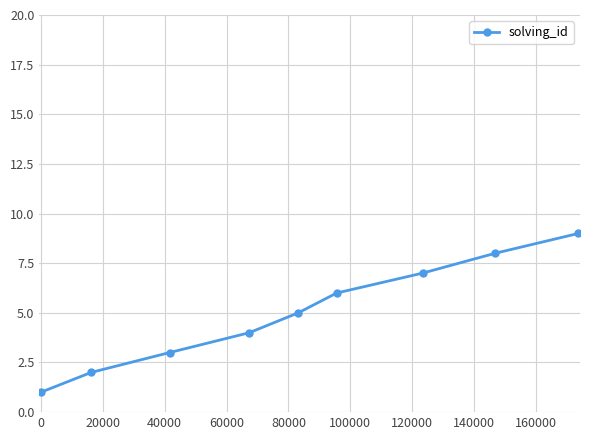

What is the difference between the maximum and minimum values?

8